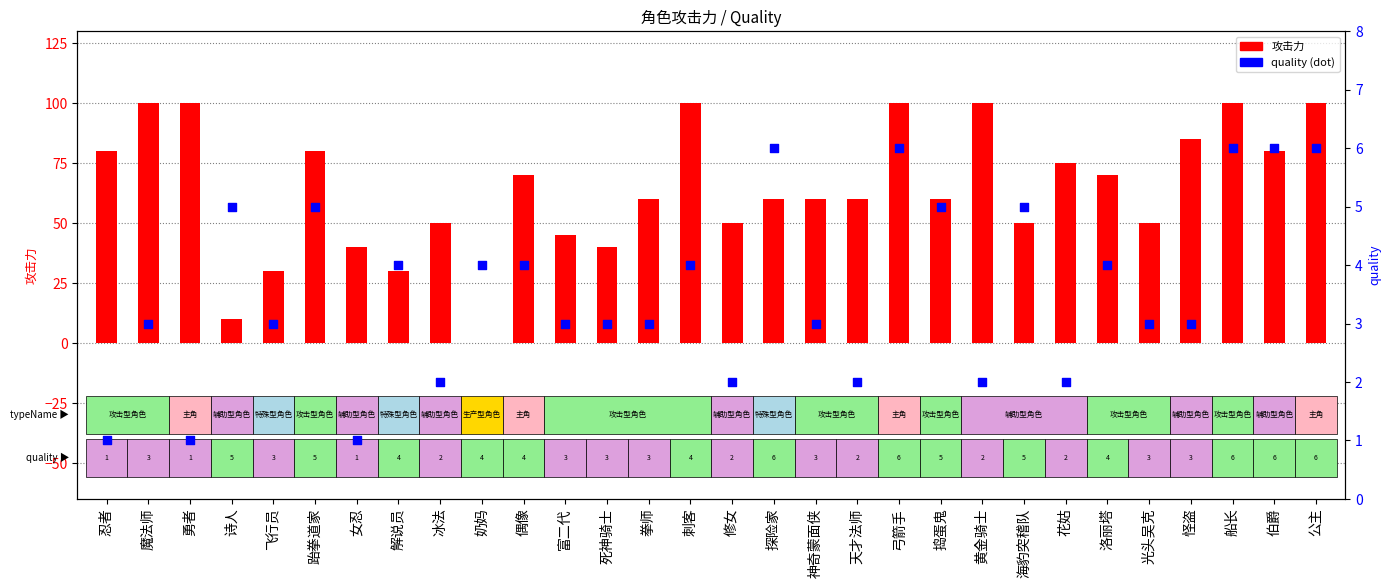

Which series contains the highest Y value?

攻击力